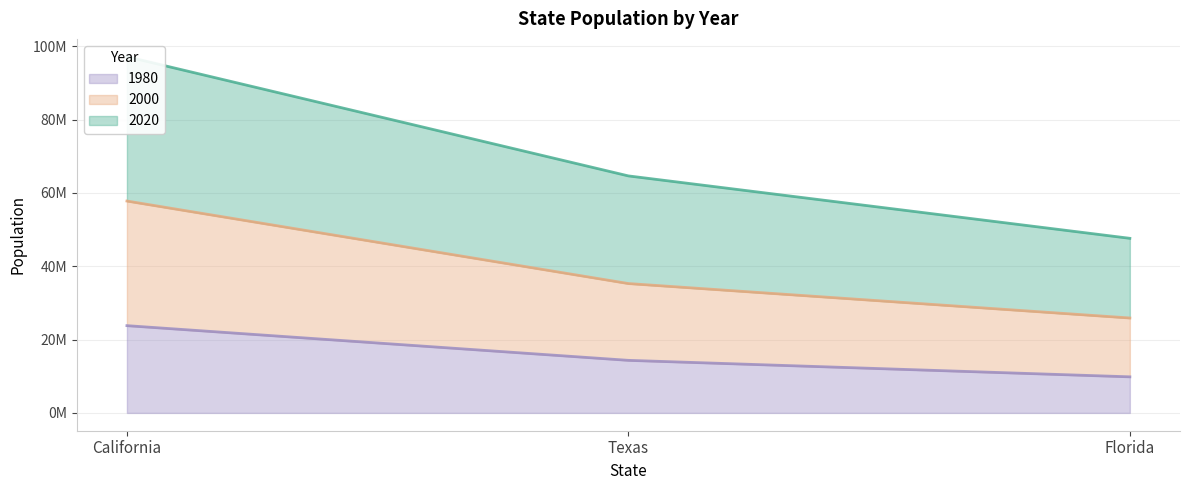

The 1980 series shows 23800800 at California. True or false?

True